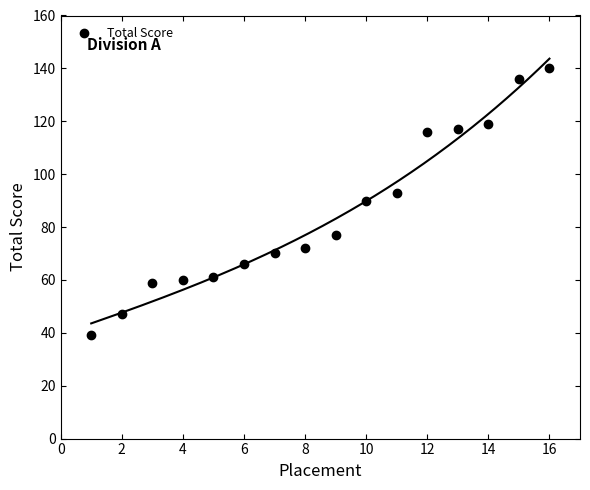

What is the range of X values (max minus min)?

15